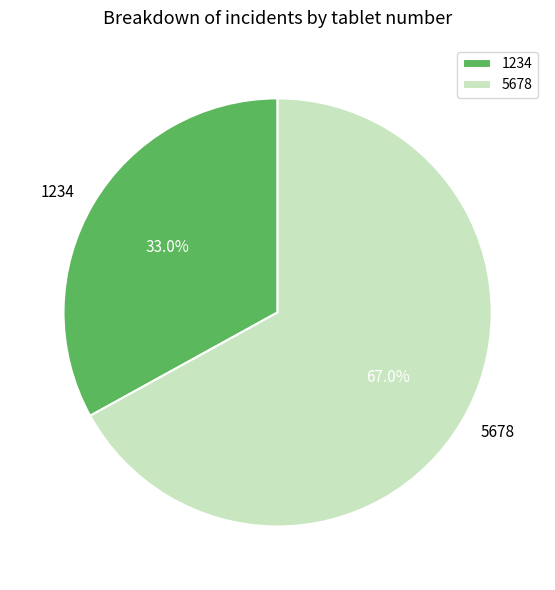

How many segments does this pie chart have?

2